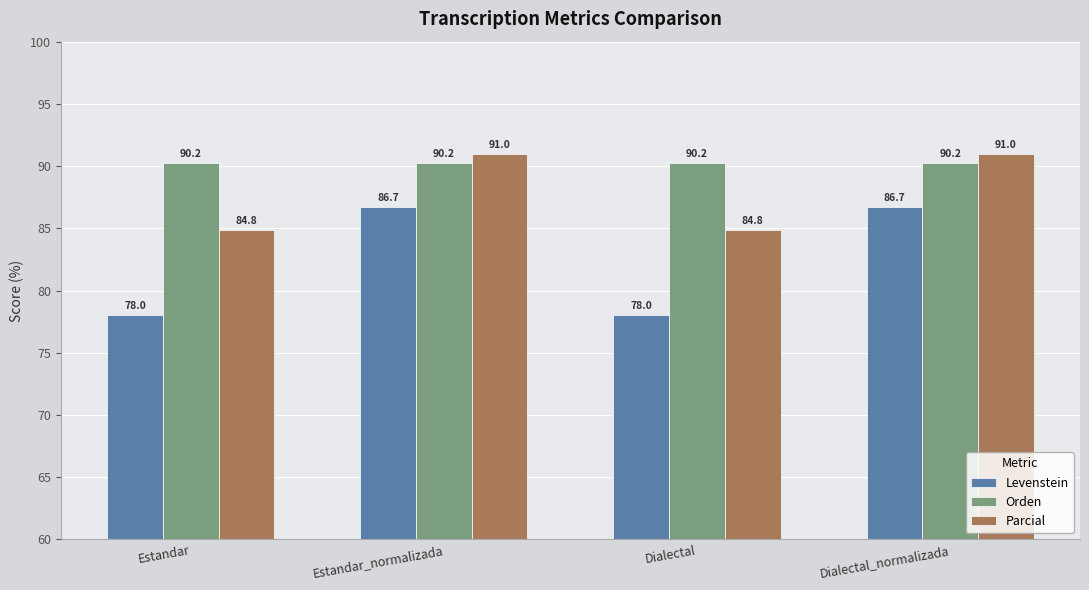

What is the spread (max minus min) of values at Dialectal_normalizada?

4.3